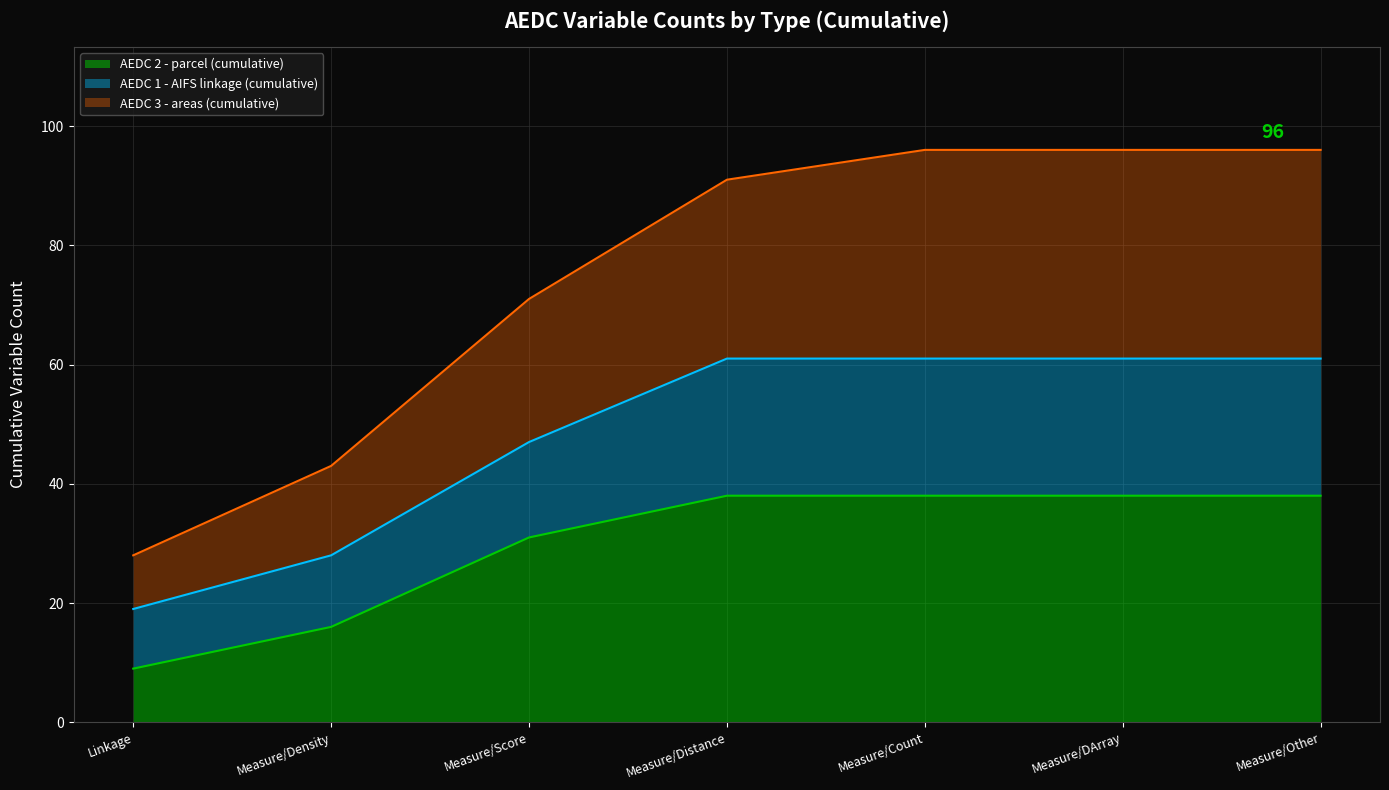

What is the maximum value for AEDC 2 - parcel (cumulative)?

38